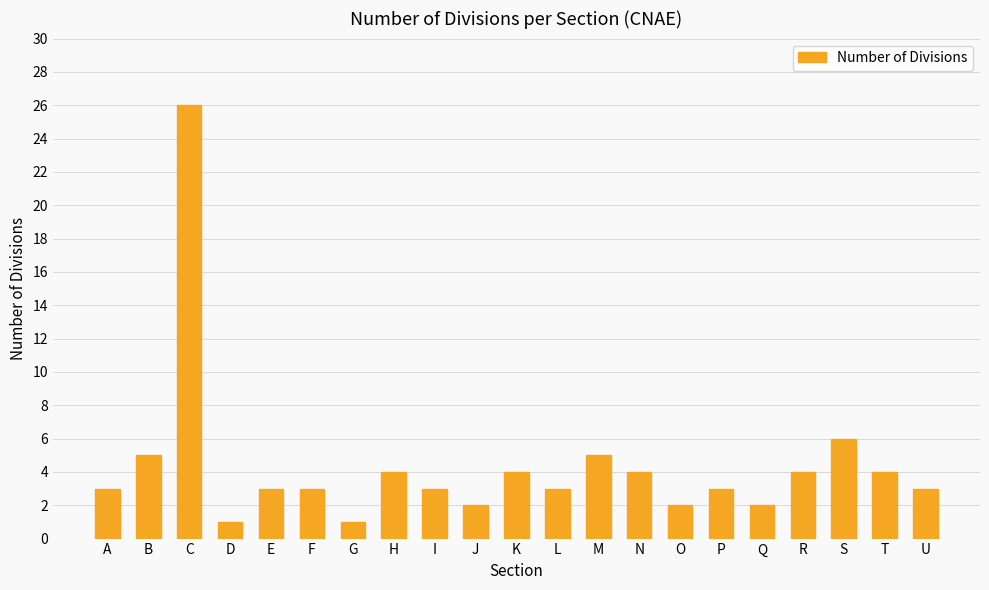

How many categories are shown in the chart?

21